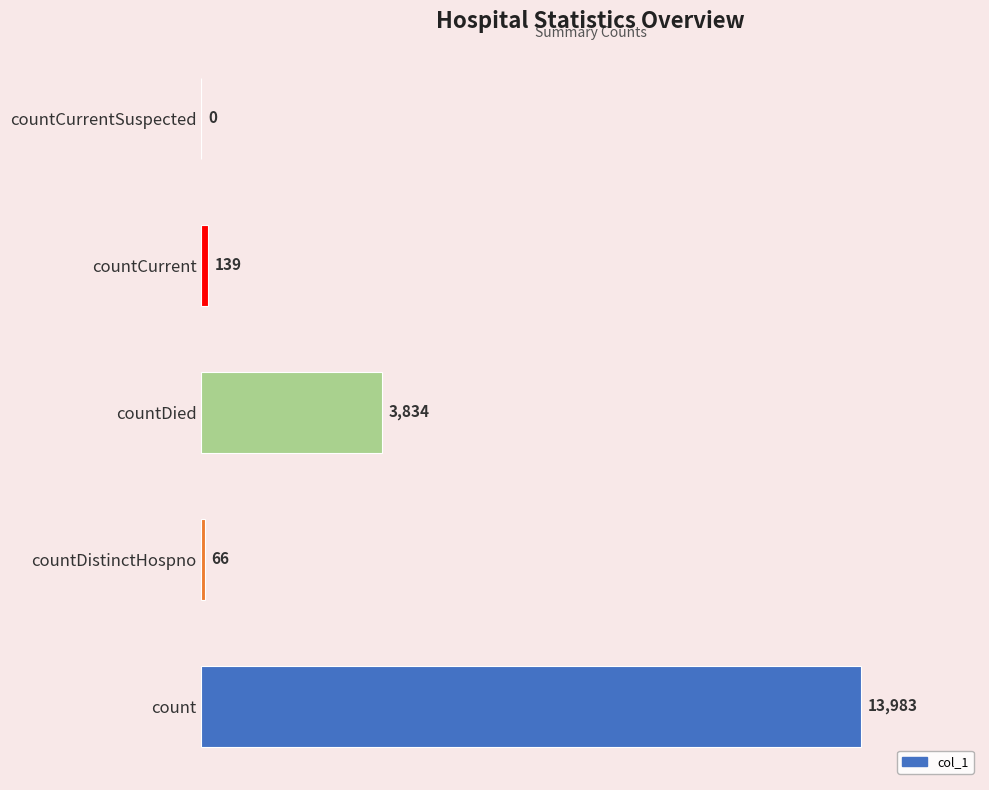

True or false: the data shows 23193 at count.

False